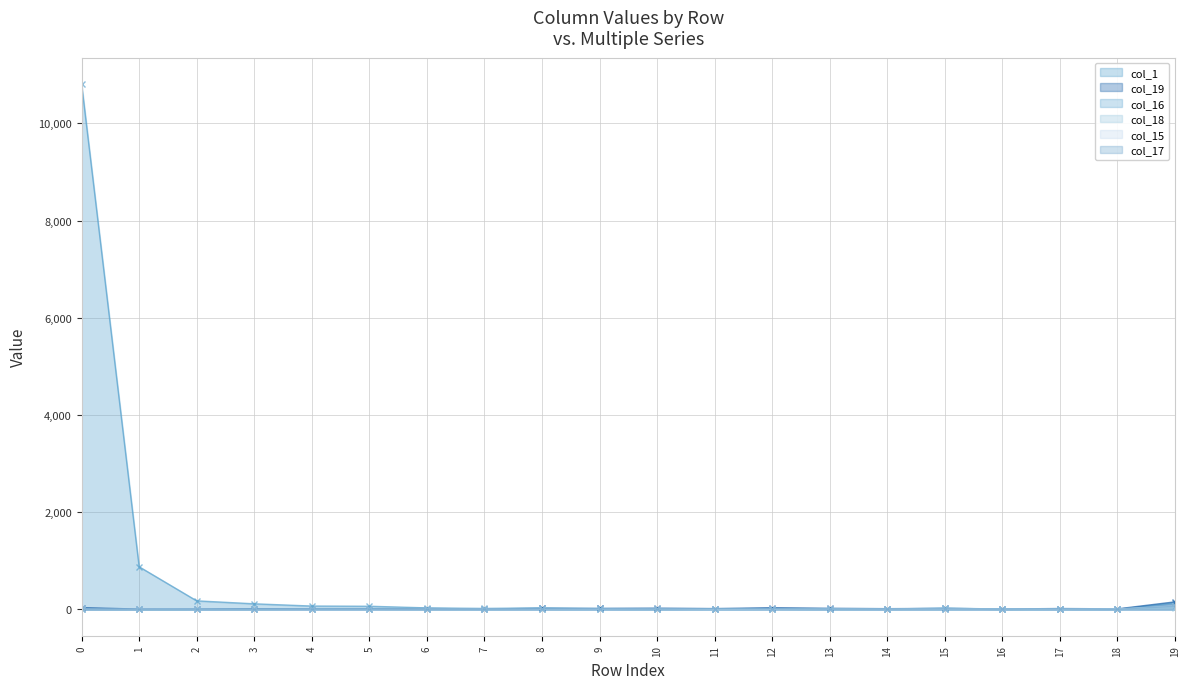

At which label does col_1 reach its minimum?

18